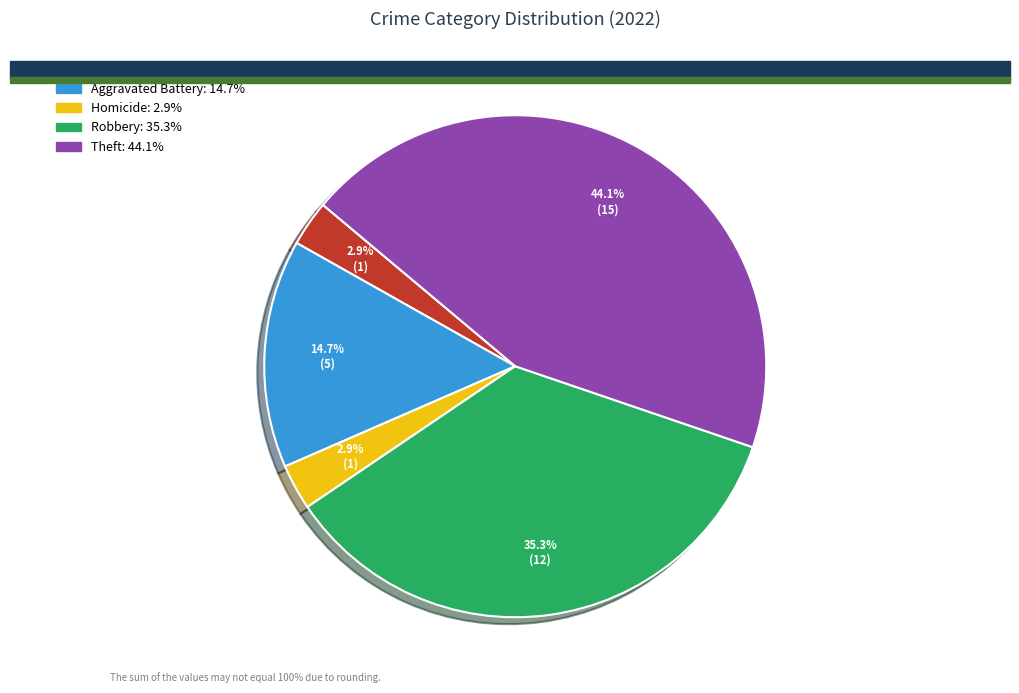

Is there a majority slice in this chart?

No